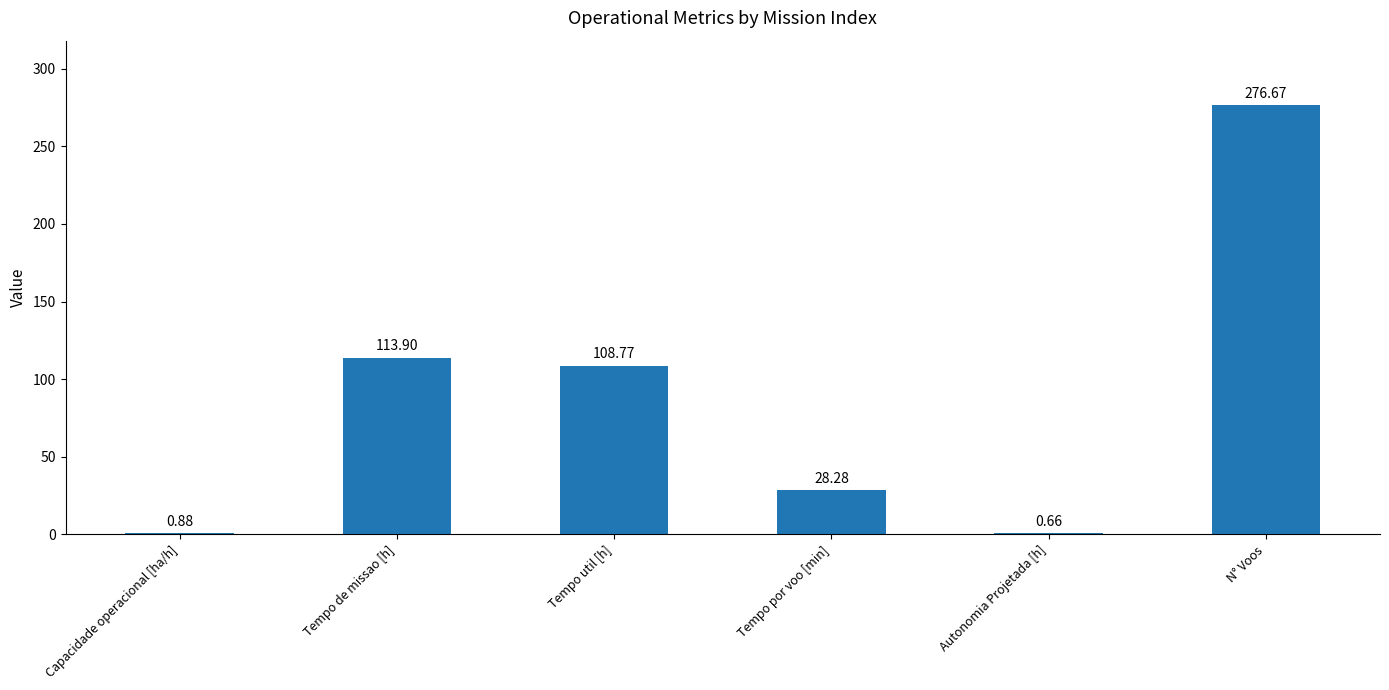

What is the sum of the values at Tempo de missao [h] and N° Voos?

390.6